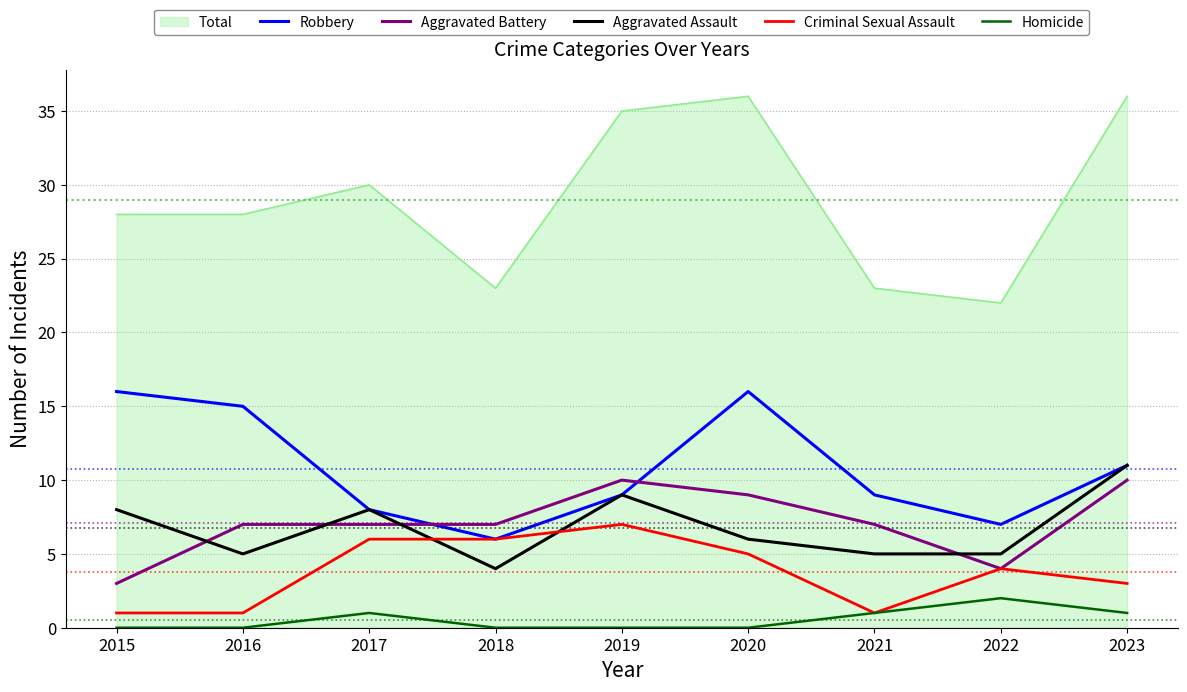

How many lines are shown in the chart?

6